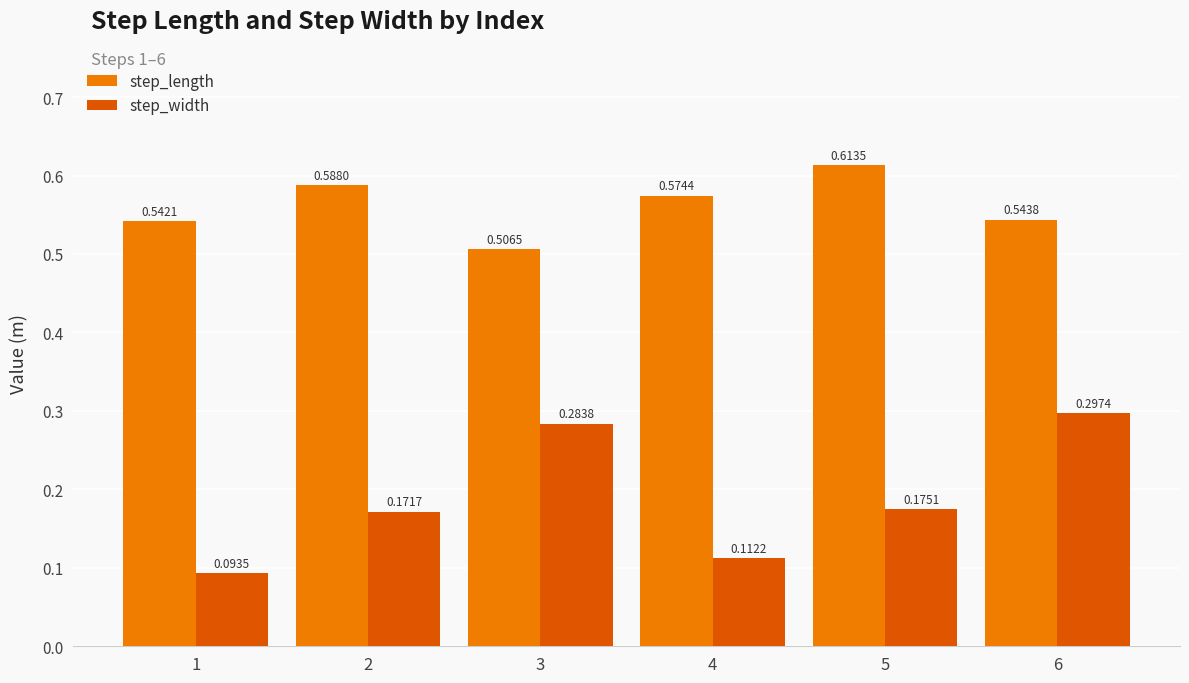

How many step_length values are between 0 and 1?

6